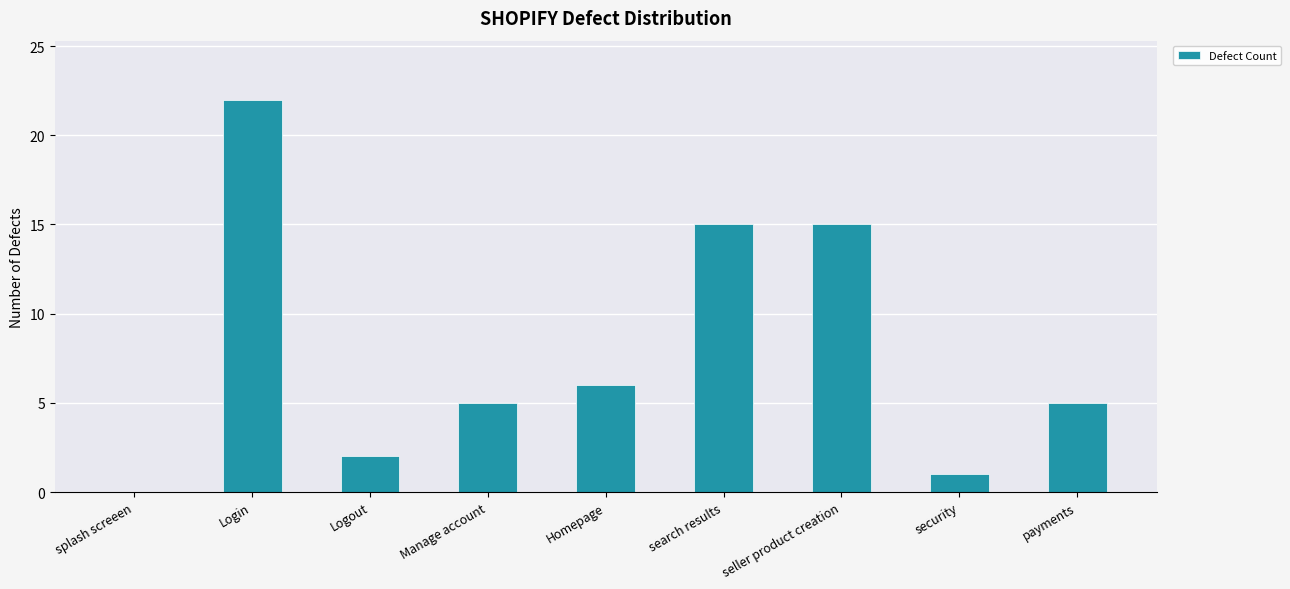

Which has a higher value, security or Manage account?

Manage account